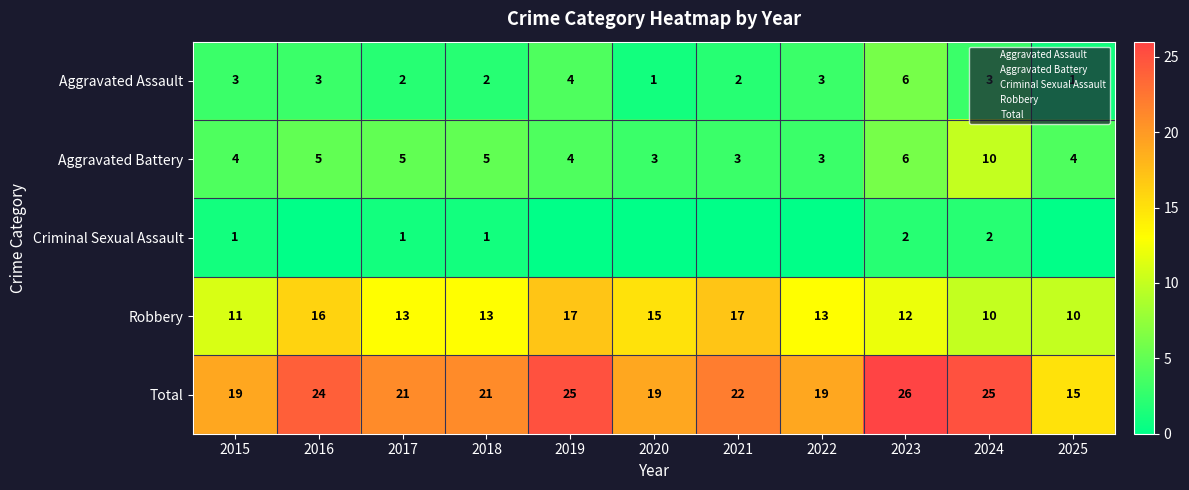

Count the Aggravated Battery values in the range 3 to 5.

9